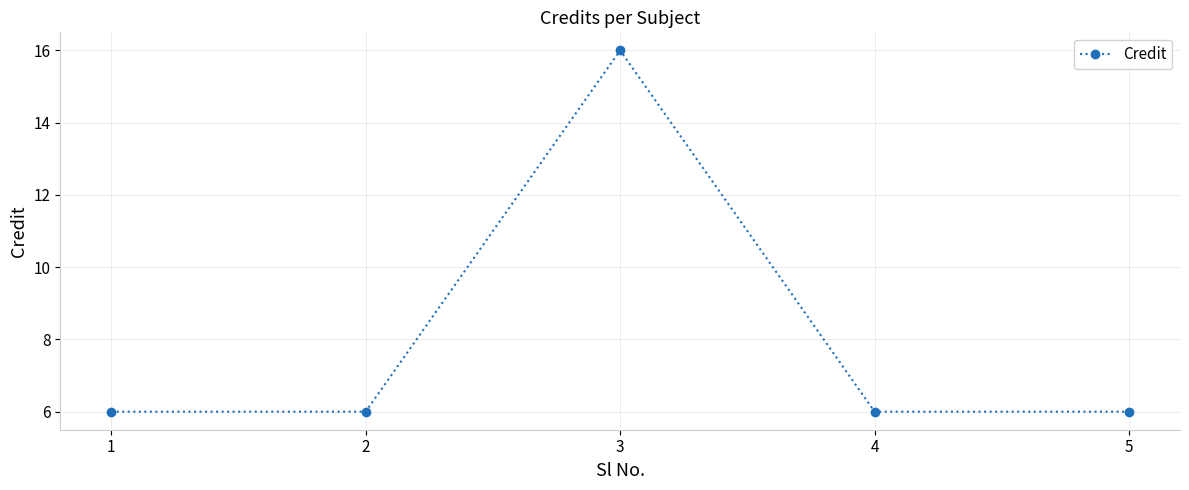

Is this an area chart (filled region under the line)?

No